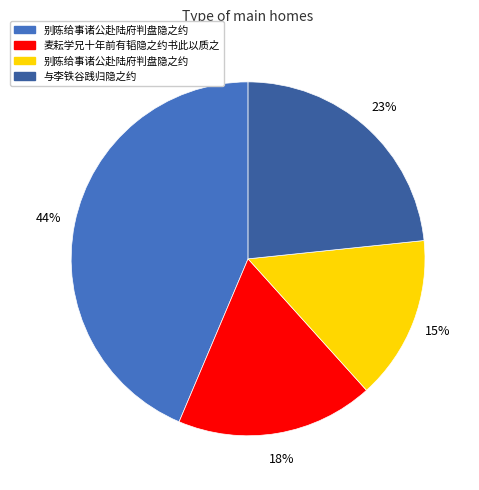

To the nearest percent, what is the difference between the largest and smallest slice percentages?

29%